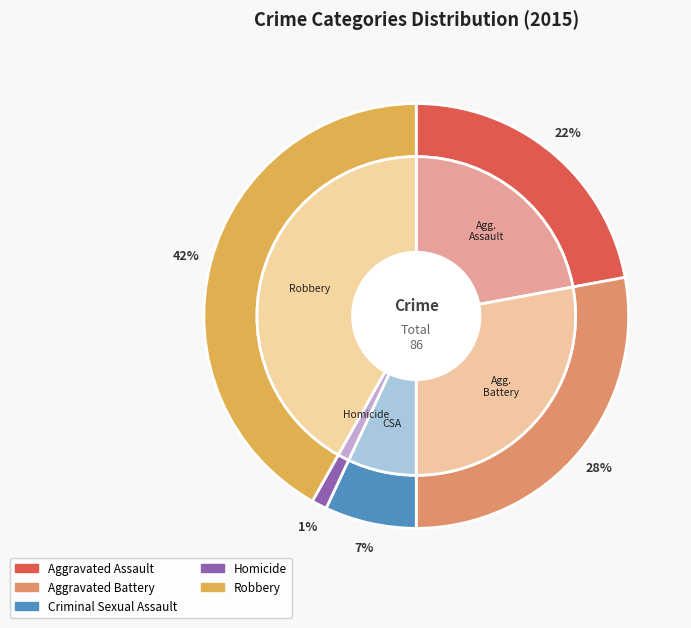

True or false: Robbery accounts for 42% of the total.

True